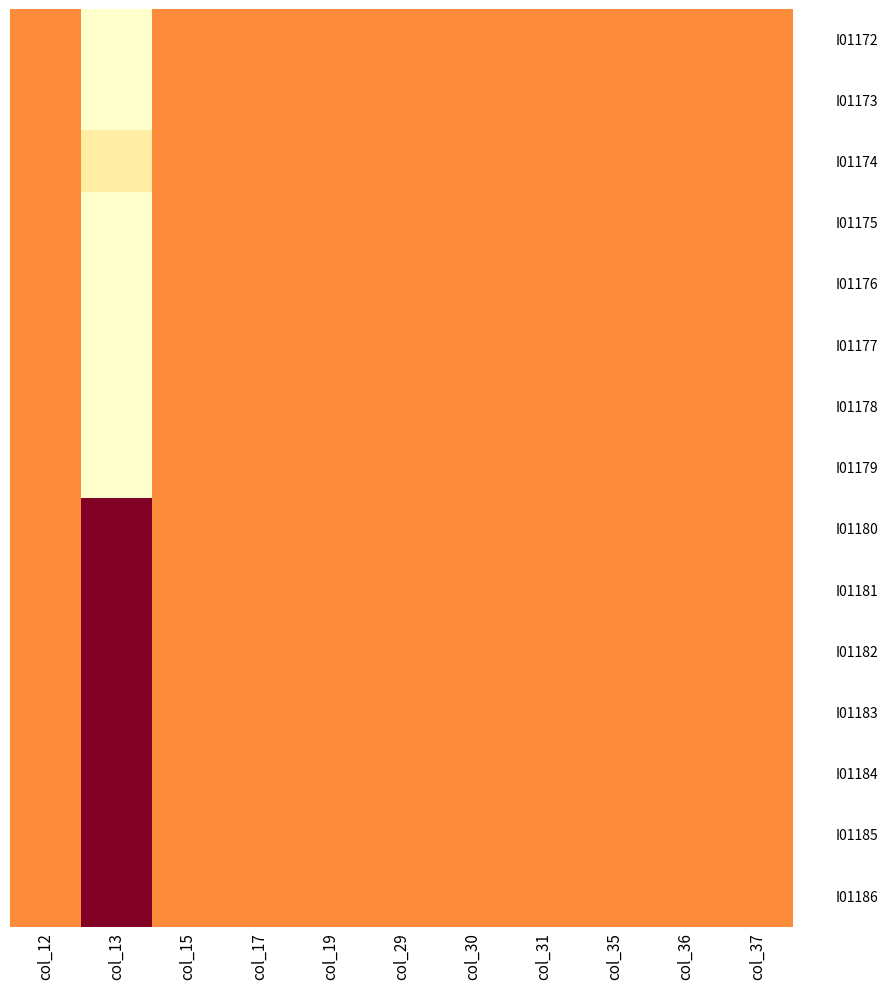

At which category is the sum across all series the highest?

col_12